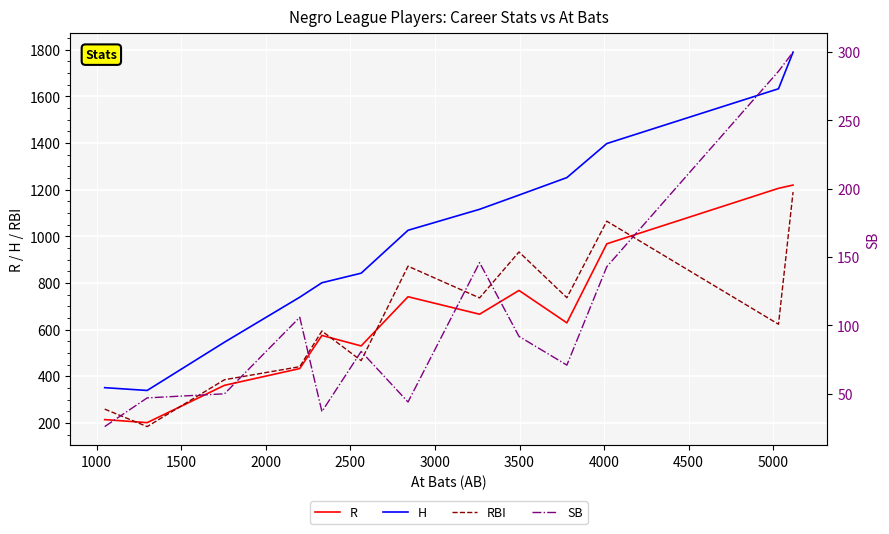

What is the lowest value of the H series?

339